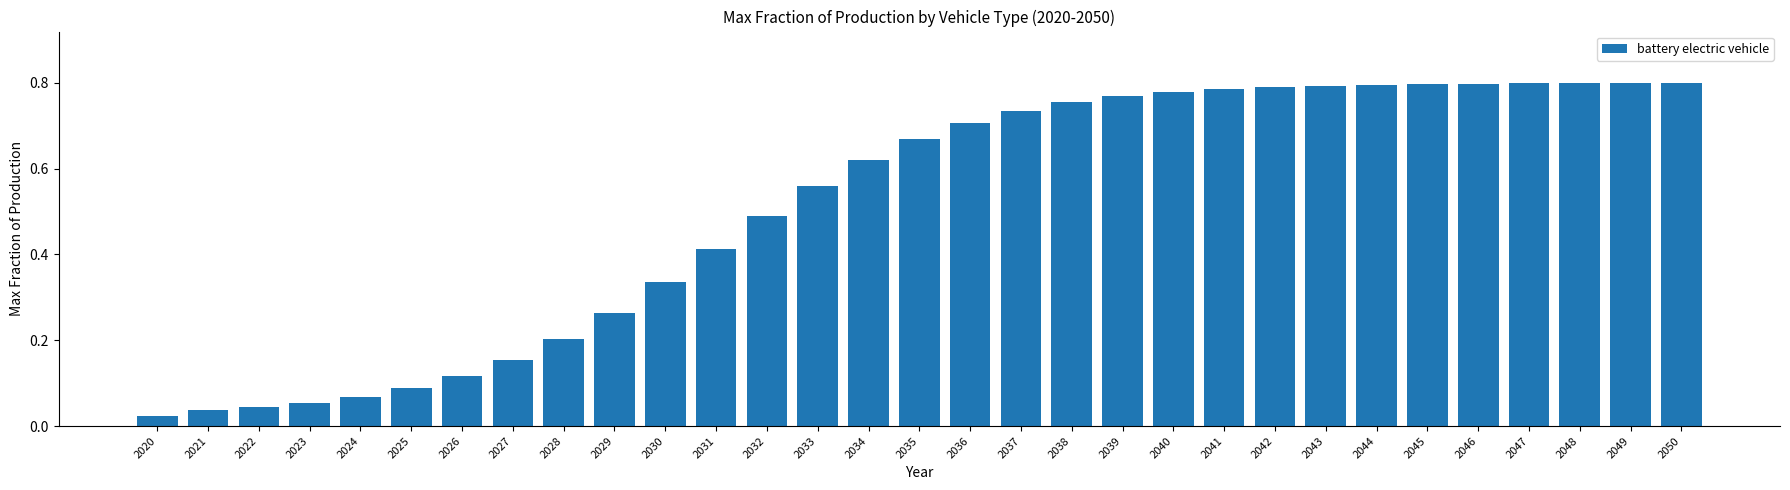

True or false: the data shows 0.2 at 2028.

True